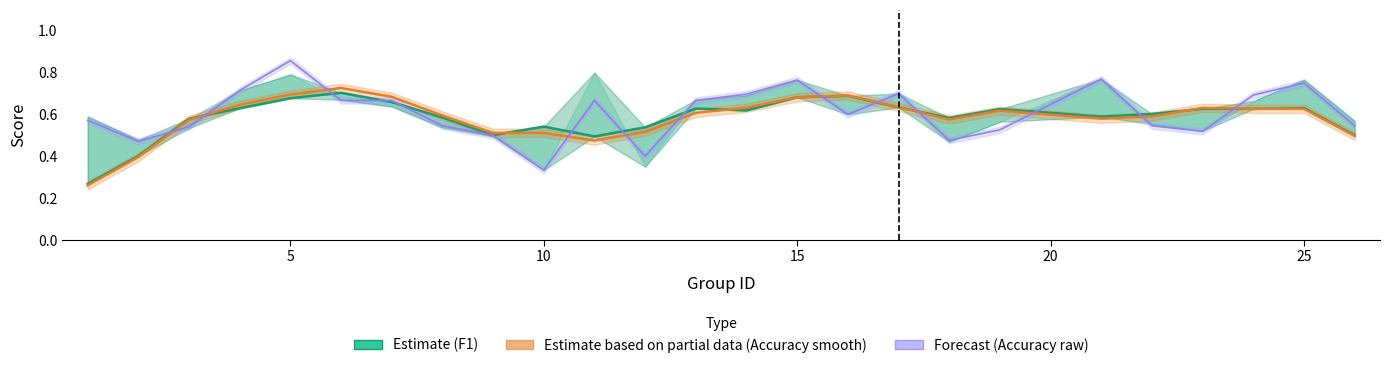

What is the value of the f1 point at the 17th from the left?

0.6